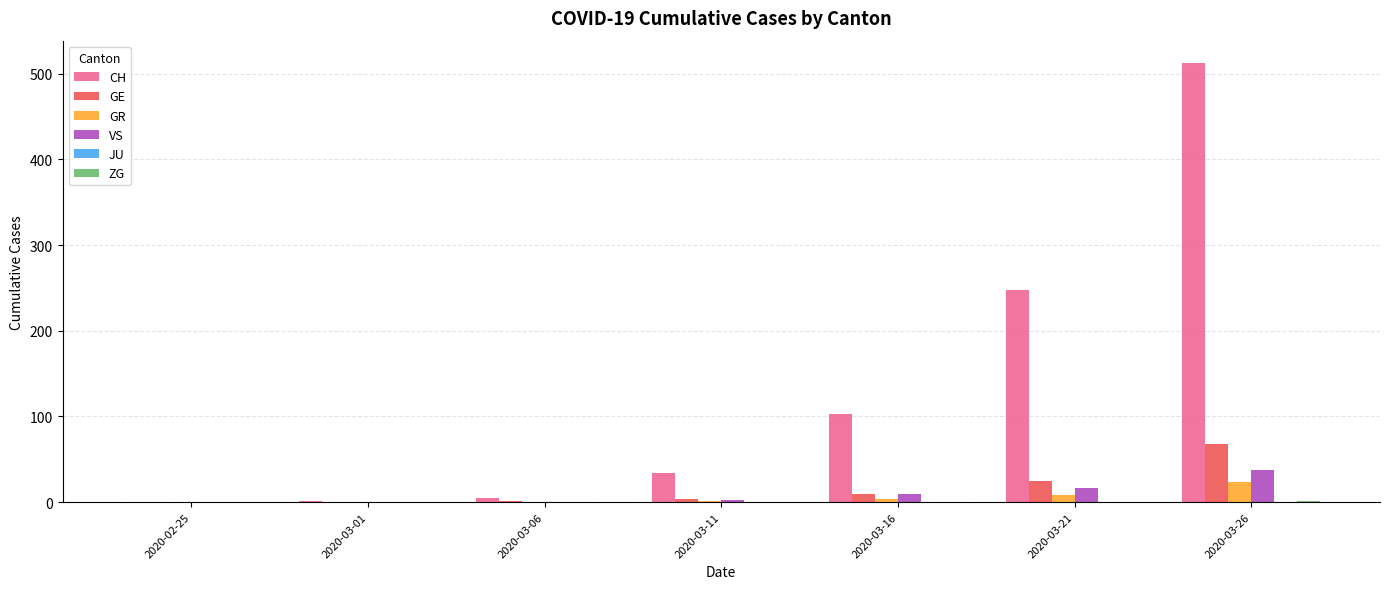

The value of GR at 2020-02-25 is 0. True or false?

True